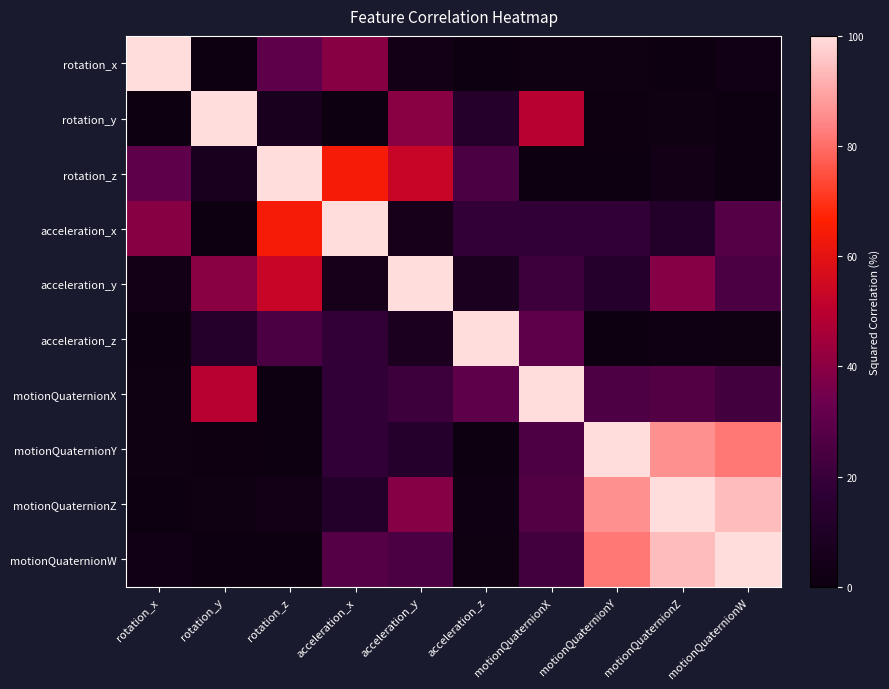

Reading left to right, what are all the values shown in this chart?

rotation_x: rotation_x=100.0	rotation_y=0.1	rotation_z=30.4	acceleration_x=39.3	acceleration_y=3.7	acceleration_z=0.2	motionQuaternionX=1.3	motionQuaternionY=1.2	motionQuaternionZ=0.1	motionQuaternionW=2.6
rotation_y: rotation_x=0.1	rotation_y=100.0	rotation_z=7.3	acceleration_x=0.1	acceleration_y=39.5	acceleration_z=12.4	motionQuaternionX=49.4	motionQuaternionY=0.9	motionQuaternionZ=1.3	motionQuaternionW=0.3
rotation_z: rotation_x=30.4	rotation_y=7.3	rotation_z=100.0	acceleration_x=64.1	acceleration_y=52.9	acceleration_z=24.9	motionQuaternionX=0.1	motionQuaternionY=0.0	motionQuaternionZ=3.5	motionQuaternionW=0.0
acceleration_x: rotation_x=39.3	rotation_y=0.1	rotation_z=64.1	acceleration_x=100.0	acceleration_y=5.1	acceleration_z=18.0	motionQuaternionX=17.7	motionQuaternionY=17.8	motionQuaternionZ=11.6	motionQuaternionW=27.4
acceleration_y: rotation_x=3.7	rotation_y=39.5	rotation_z=52.9	acceleration_x=5.1	acceleration_y=100.0	acceleration_z=7.6	motionQuaternionX=21.4	motionQuaternionY=13.3	motionQuaternionZ=39.0	motionQuaternionW=24.7
acceleration_z: rotation_x=0.2	rotation_y=12.4	rotation_z=24.9	acceleration_x=18.0	acceleration_y=7.6	acceleration_z=100.0	motionQuaternionX=30.4	motionQuaternionY=0.0	motionQuaternionZ=2.1	motionQuaternionW=1.2
motionQuaternionX: rotation_x=1.3	rotation_y=49.4	rotation_z=0.1	acceleration_x=17.7	acceleration_y=21.4	acceleration_z=30.4	motionQuaternionX=100.0	motionQuaternionY=25.8	motionQuaternionZ=27.0	motionQuaternionW=22.9
motionQuaternionY: rotation_x=1.2	rotation_y=0.9	rotation_z=0.0	acceleration_x=17.8	acceleration_y=13.3	acceleration_z=0.0	motionQuaternionX=25.8	motionQuaternionY=100.0	motionQuaternionZ=86.1	motionQuaternionW=81.7
motionQuaternionZ: rotation_x=0.1	rotation_y=1.3	rotation_z=3.5	acceleration_x=11.6	acceleration_y=39.0	acceleration_z=2.1	motionQuaternionX=27.0	motionQuaternionY=86.1	motionQuaternionZ=100.0	motionQuaternionW=94.1
motionQuaternionW: rotation_x=2.6	rotation_y=0.3	rotation_z=0.0	acceleration_x=27.4	acceleration_y=24.7	acceleration_z=1.2	motionQuaternionX=22.9	motionQuaternionY=81.7	motionQuaternionZ=94.1	motionQuaternionW=100.0